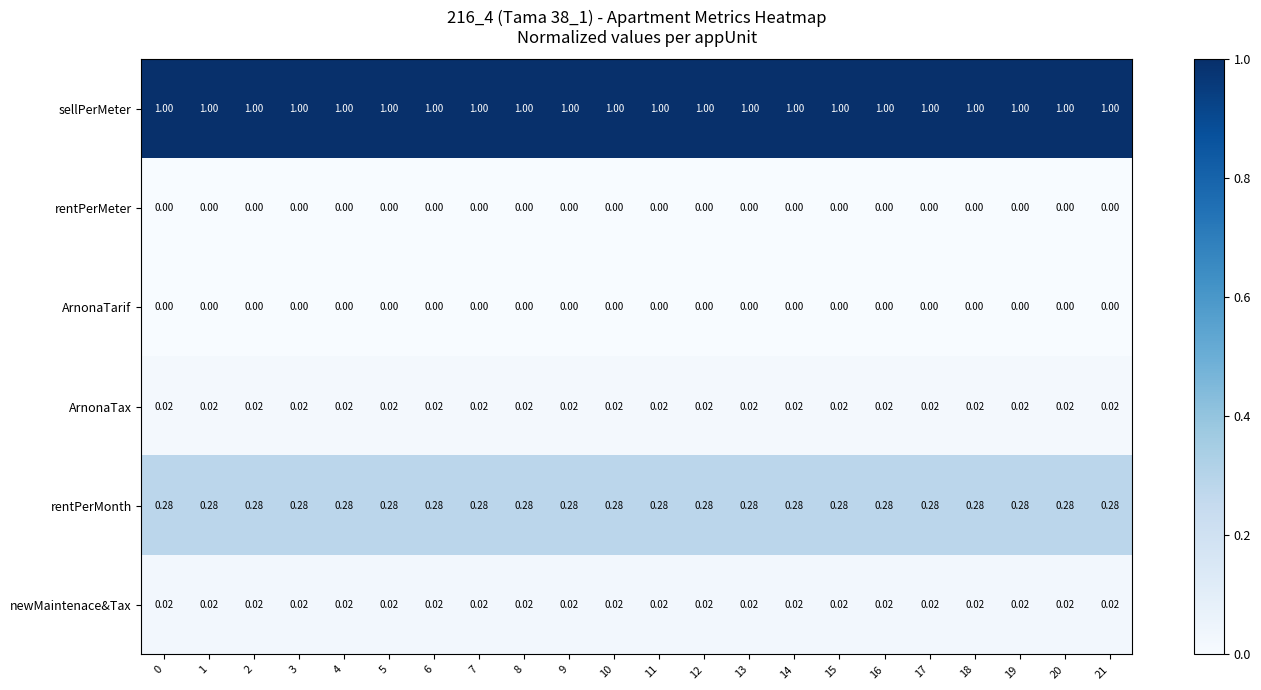

What is the spread (max minus min) of values at 6?

1.0